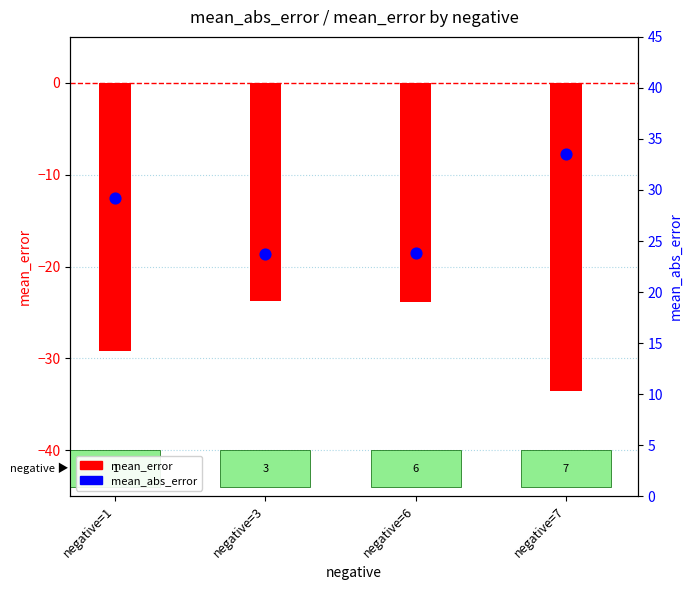

Which series has the widest spread of Y values?

mean_error